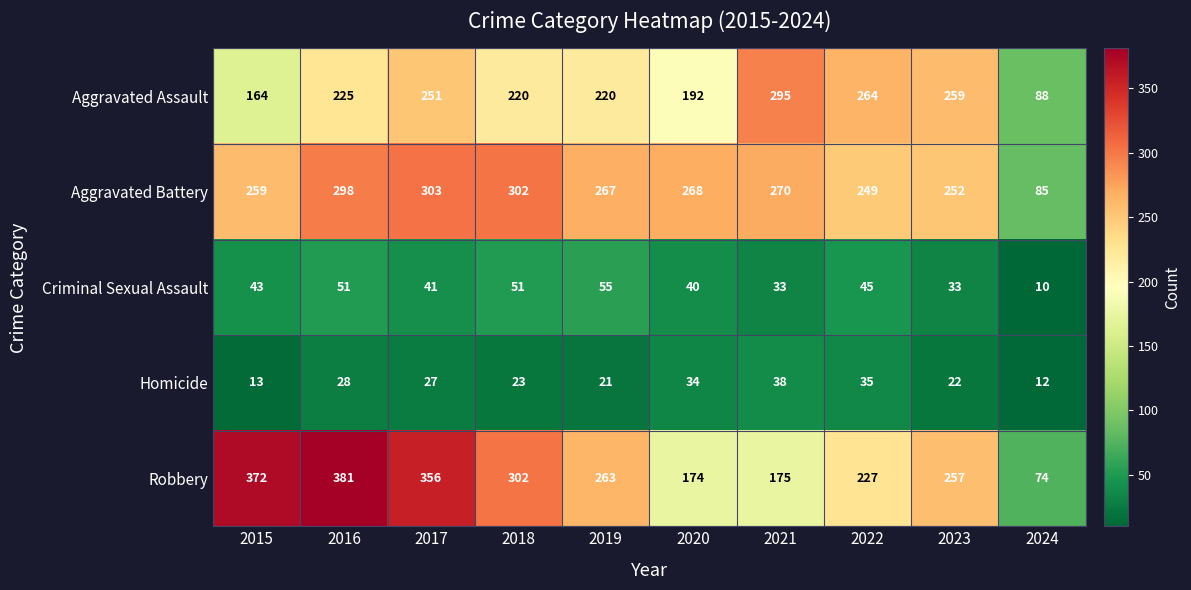

Count the number of data series in this chart.

5